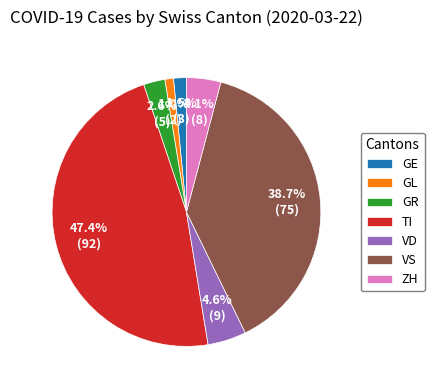

Is GE the majority of the pie?

No